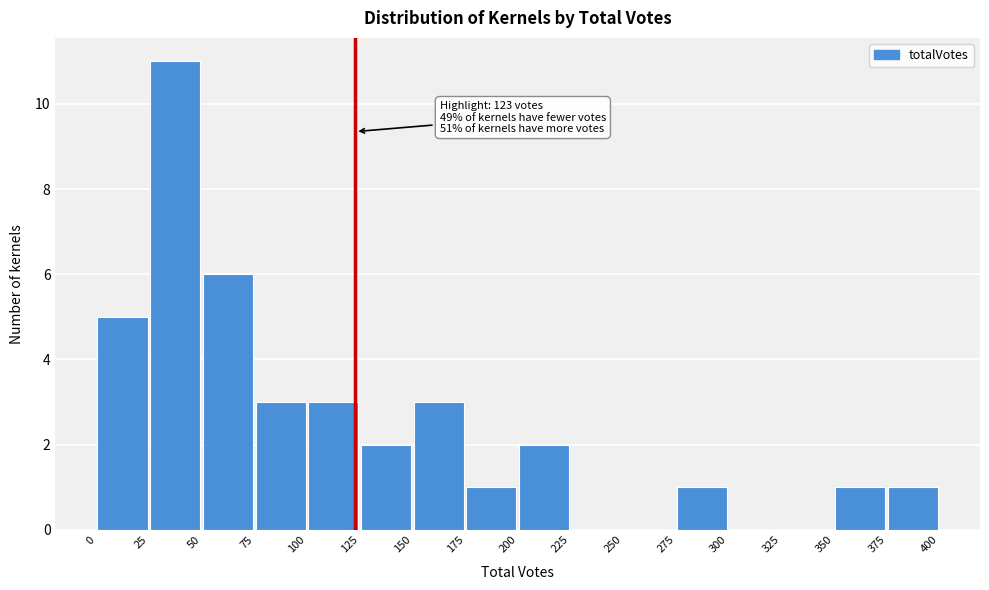

Which range on the x-axis has the tallest bar?

25 to 50